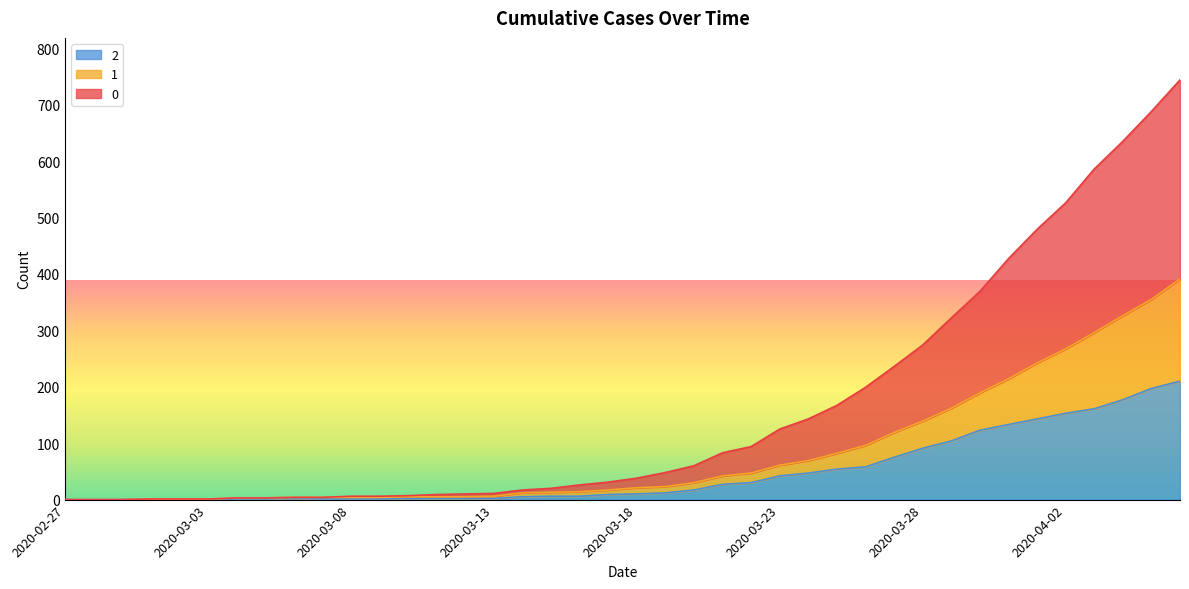

At how many categories does at least one series exceed 648?

2